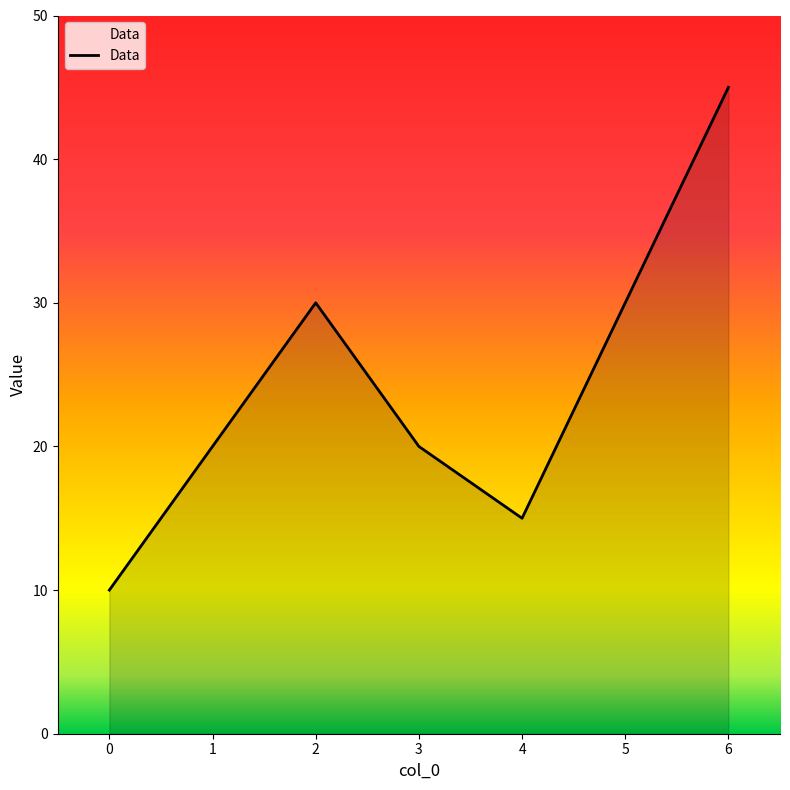

True or false: the data shows 13 at 1.

False